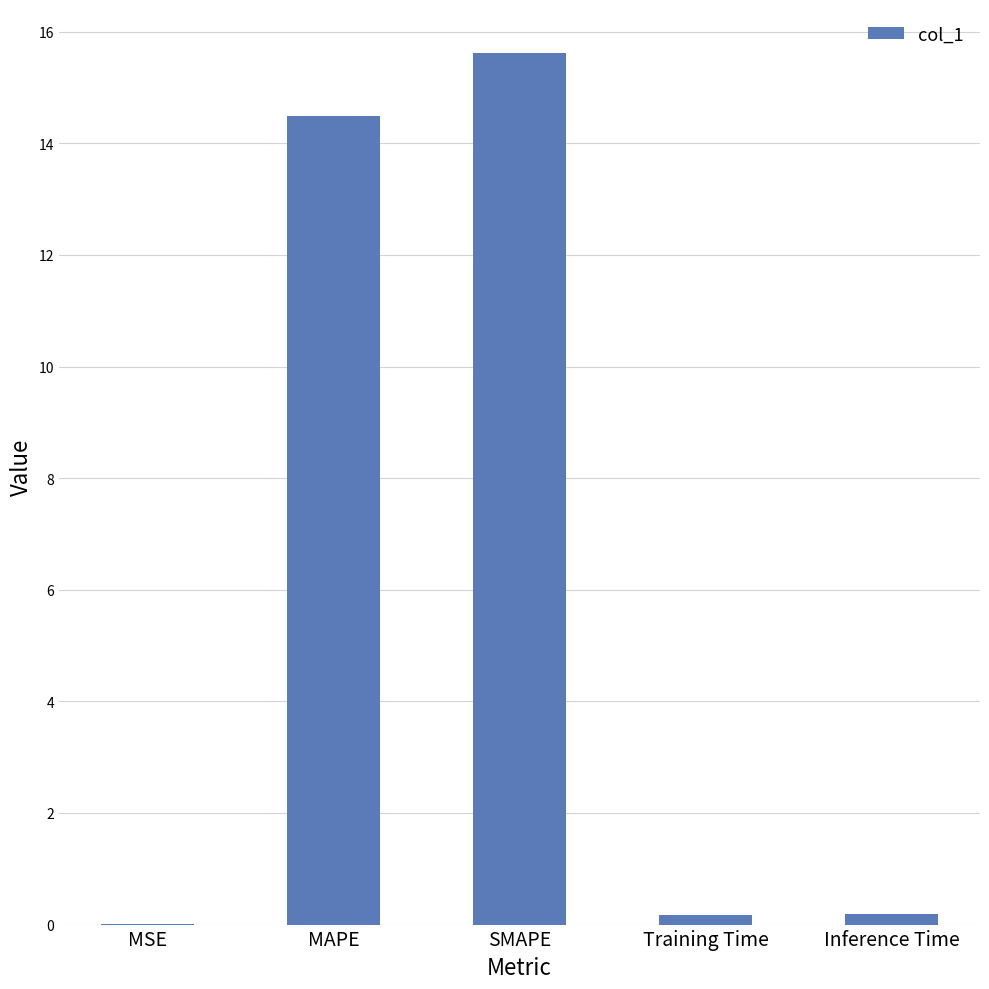

True or false: the data shows 0.2 at Training Time.

True